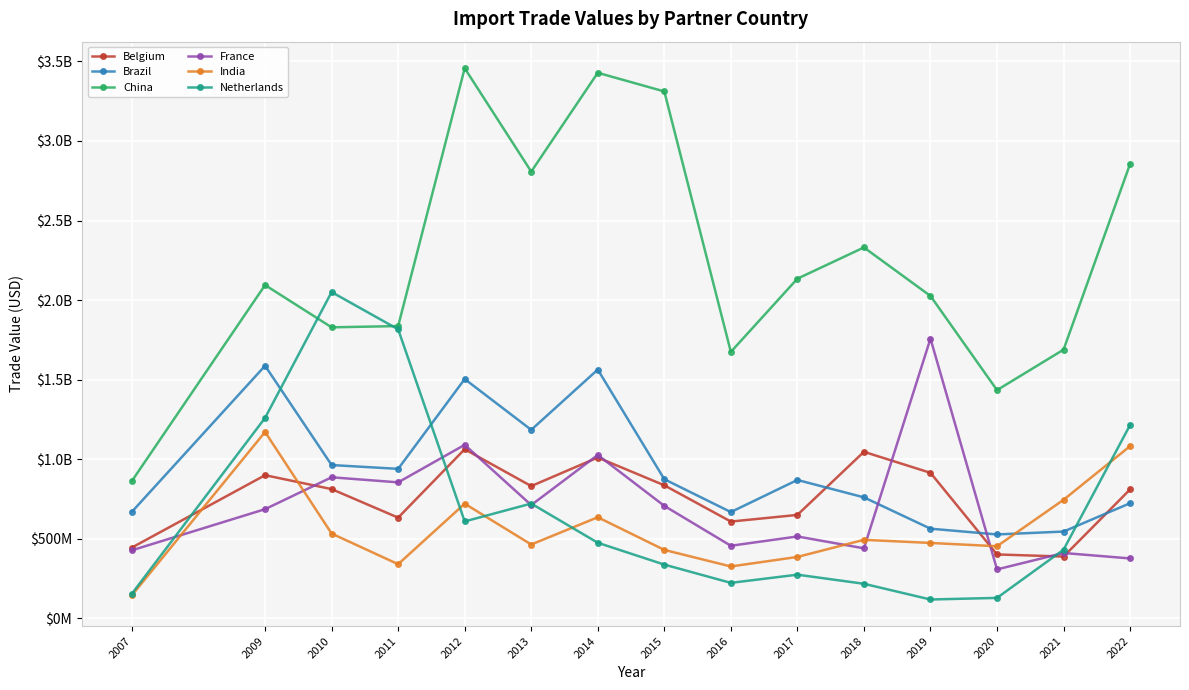

Does the chart have visible grid lines?

Yes